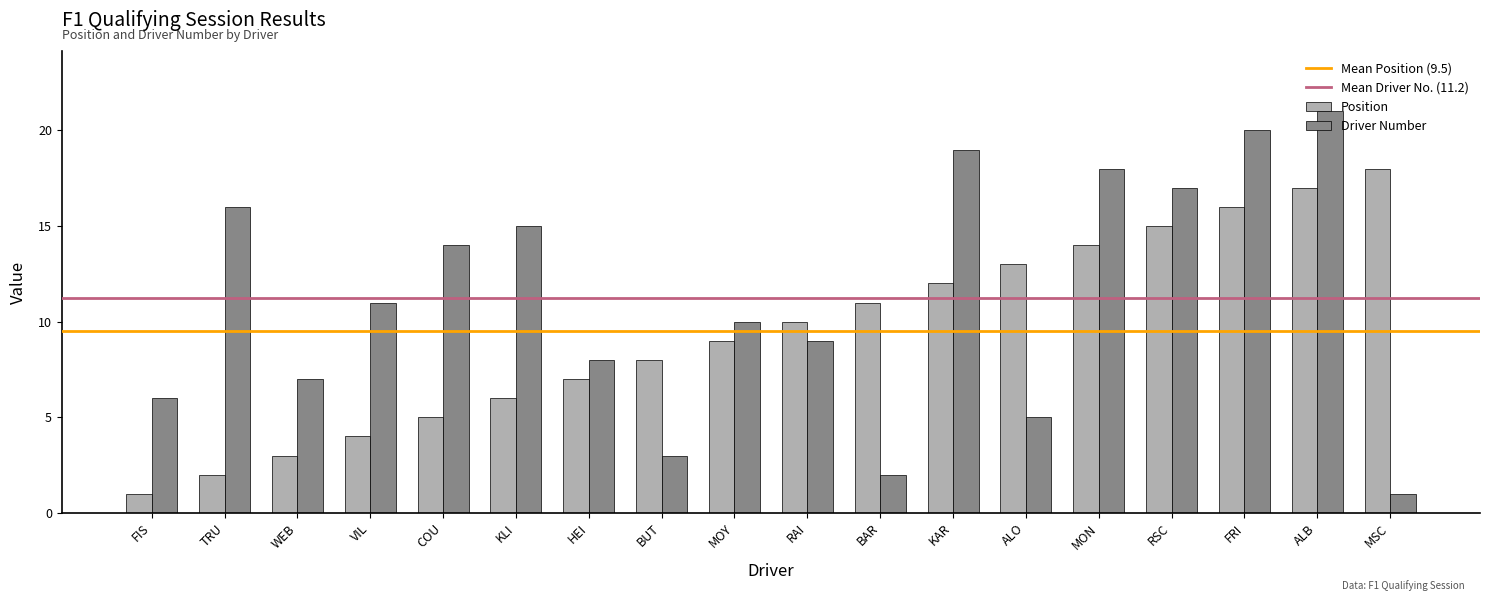

The Position series shows 1 at FIS. True or false?

True